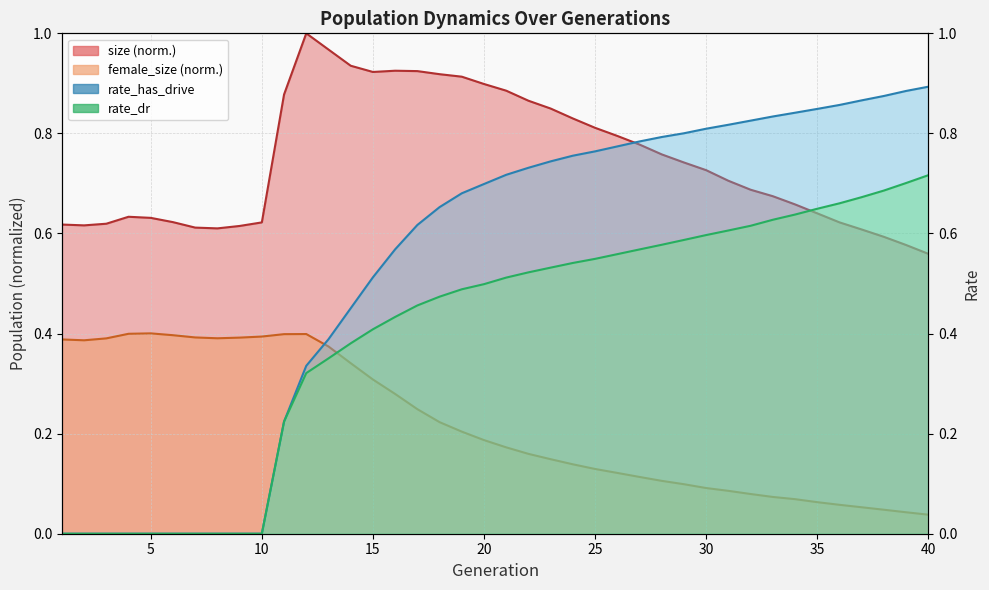

At how many categories does at least one series exceed 0?

40